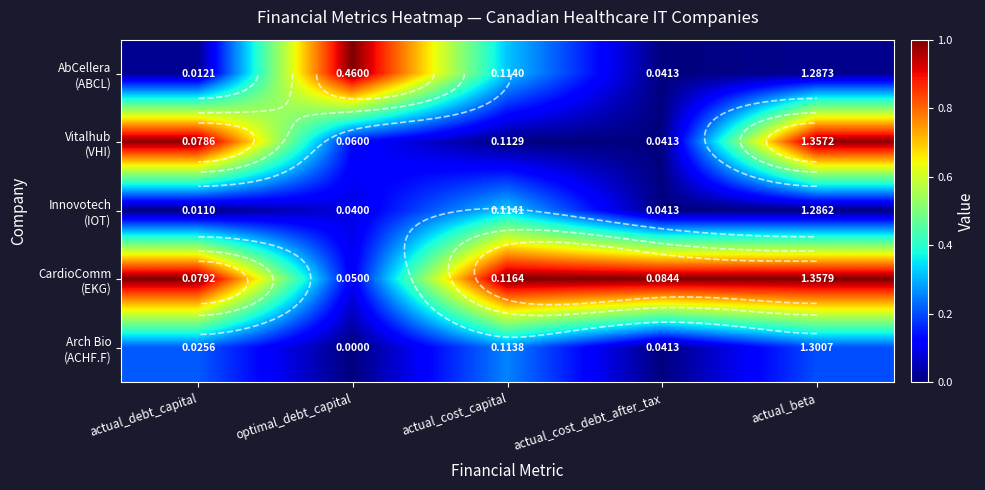

The Arch Bio (ACHF.F) series shows 0.3 at actual_debt_capital. True or false?

False